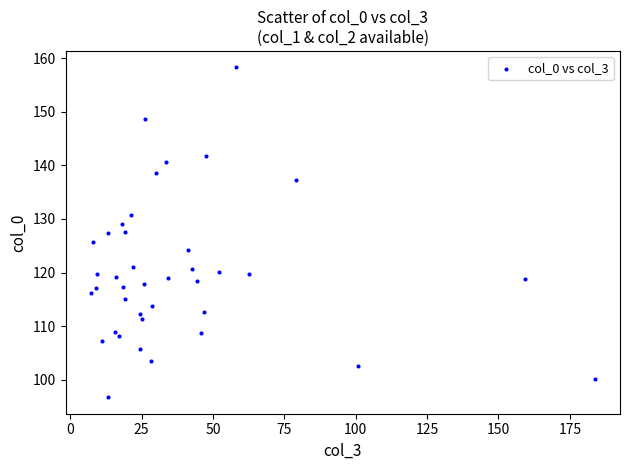

What is the range of X values (max minus min)?

176.6